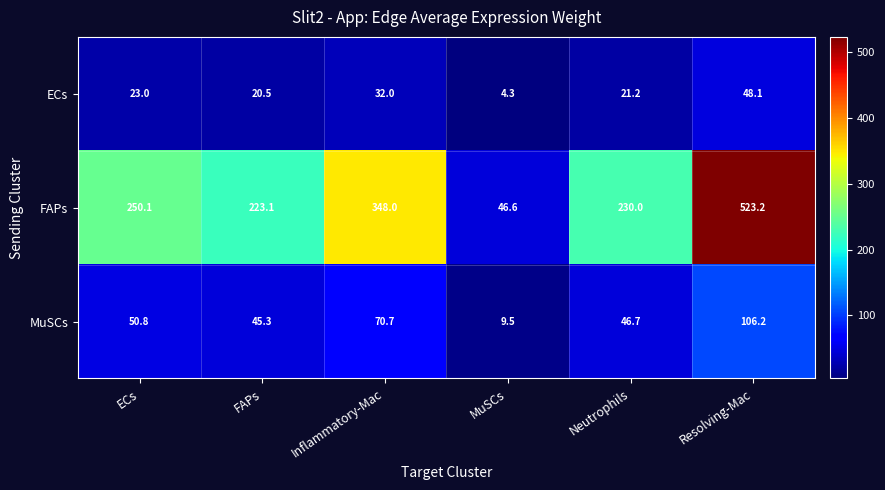

What is the total value across all series at Resolving-Mac?

677.5